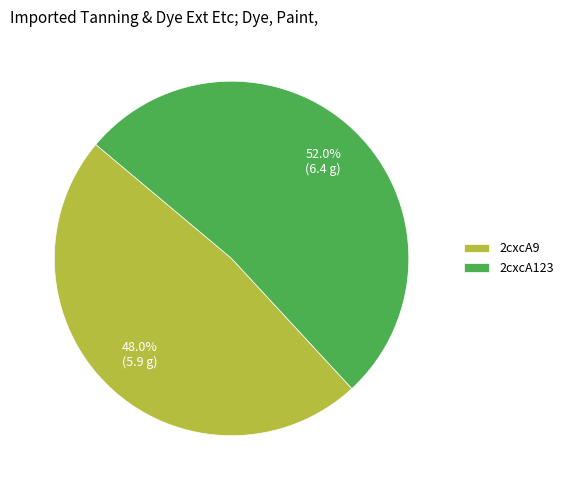

Between 2cxcA123 and 2cxcA9, which is larger?

2cxcA123